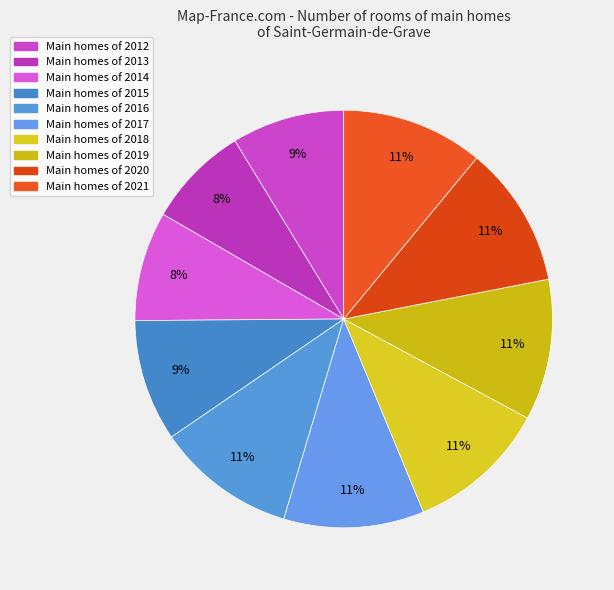

How many segments does this pie chart have?

10